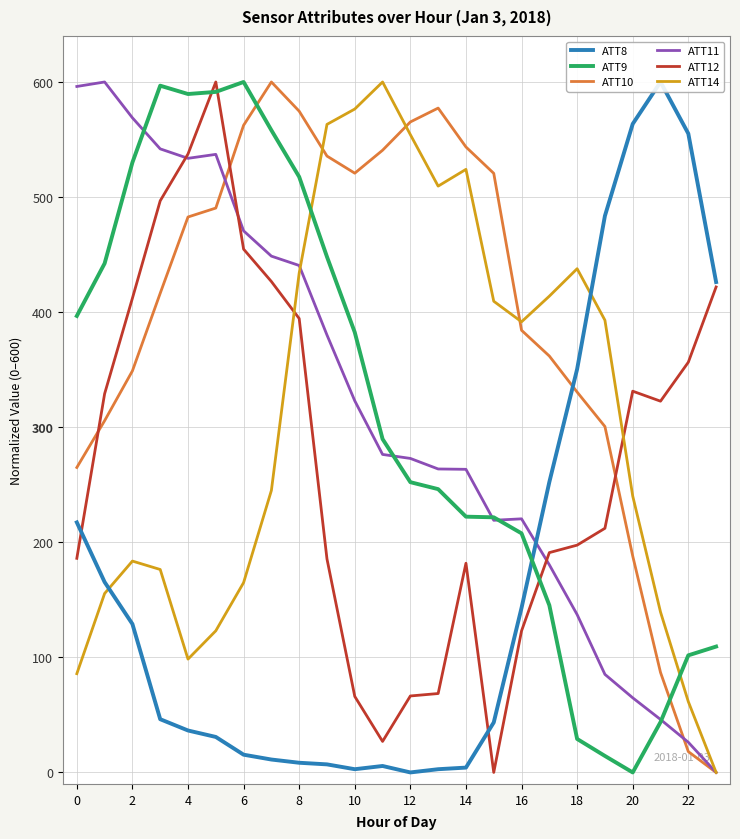

True or false: ATT9 has a value of 43.7 at 21.

True